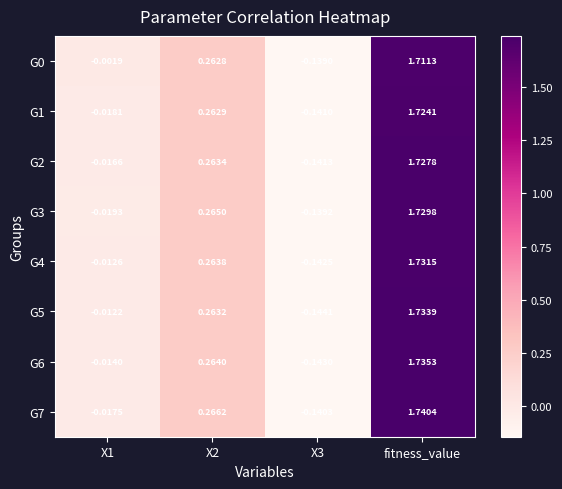

Which series has the widest spread of values?

G7